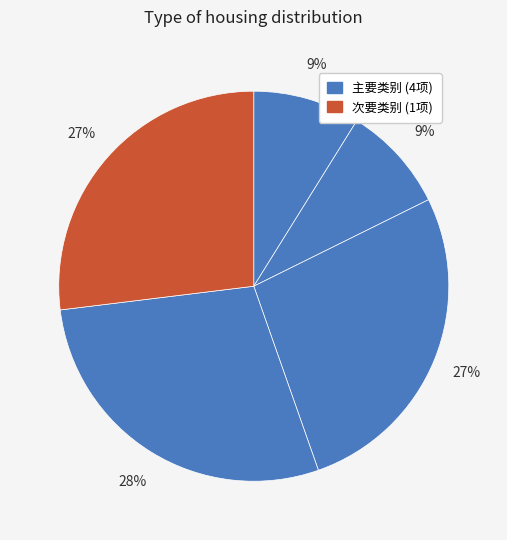

How many slices are in this pie chart?

5